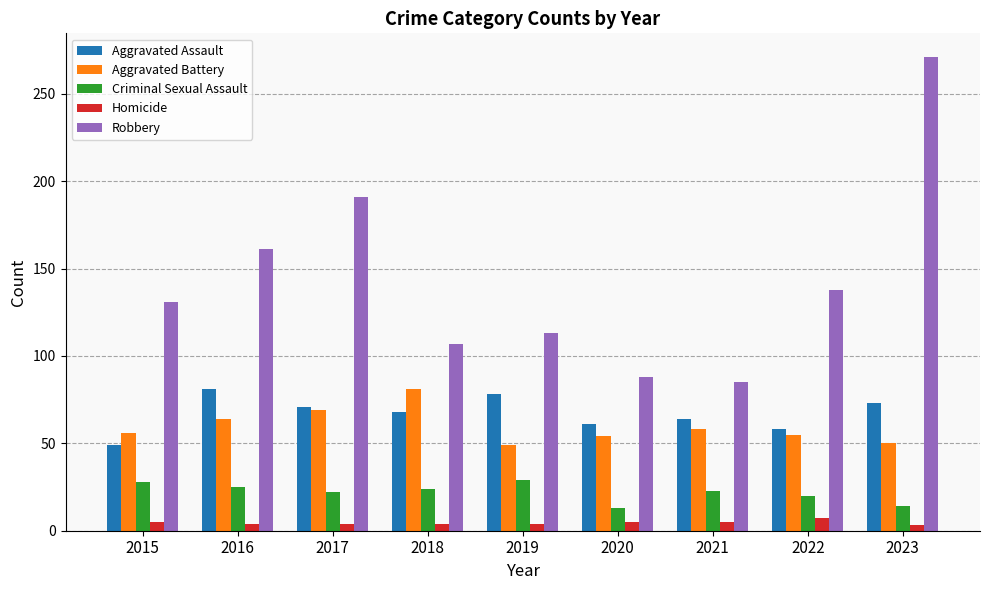

How many data points in Aggravated Battery are less than 56?

4